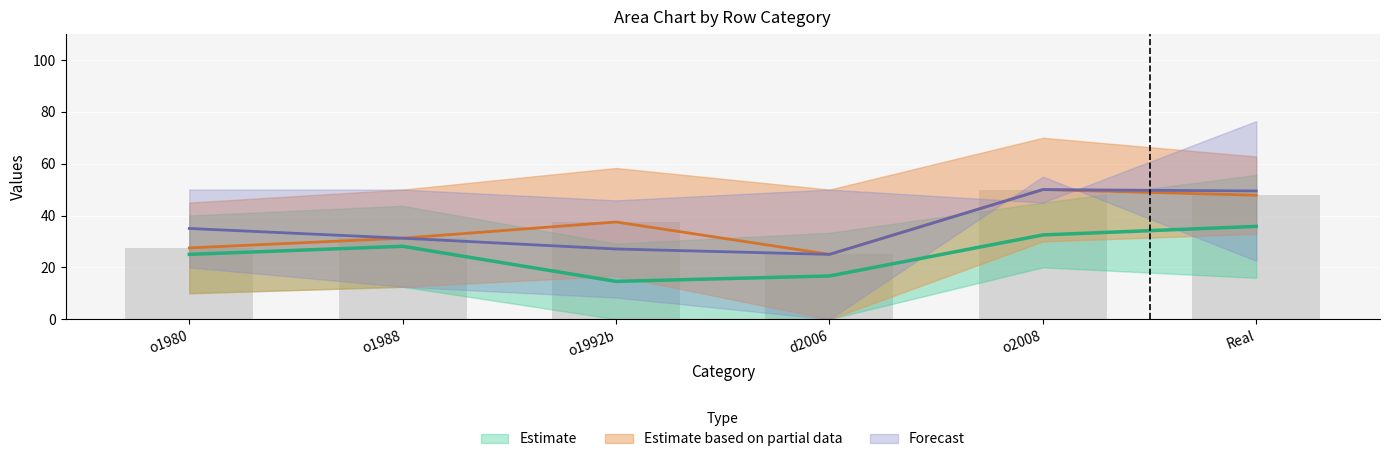

What is the spread (max minus min) of values at Real?

60.5